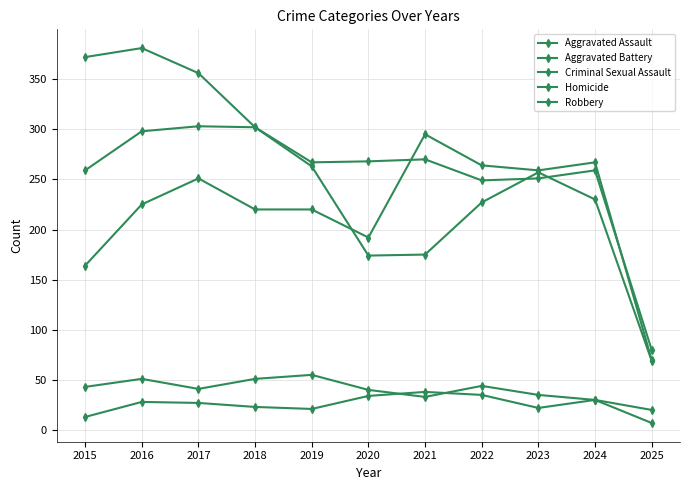

How many categories are shown in the chart?

11